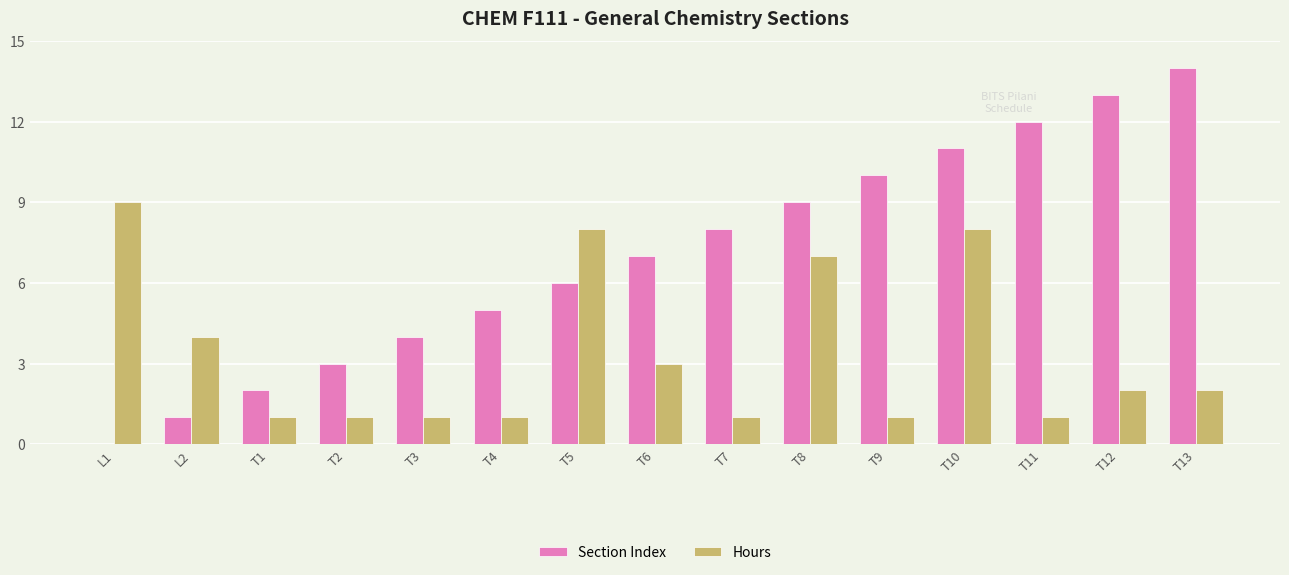

Reading left to right, transcribe all the data shown in this chart.

Section Index: 0	1	2	3	4	5	6	7	8	9	10	11	12	13	14
Hours: 9	4	1	1	1	1	8	3	1	7	1	8	1	2	2